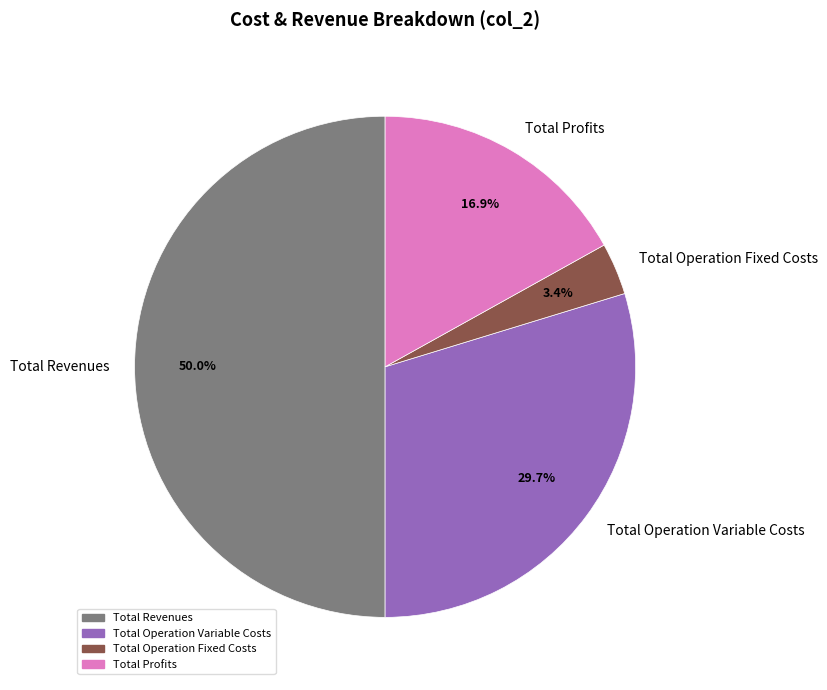

What is the smallest slice in the pie chart?

Total Operation Fixed Costs